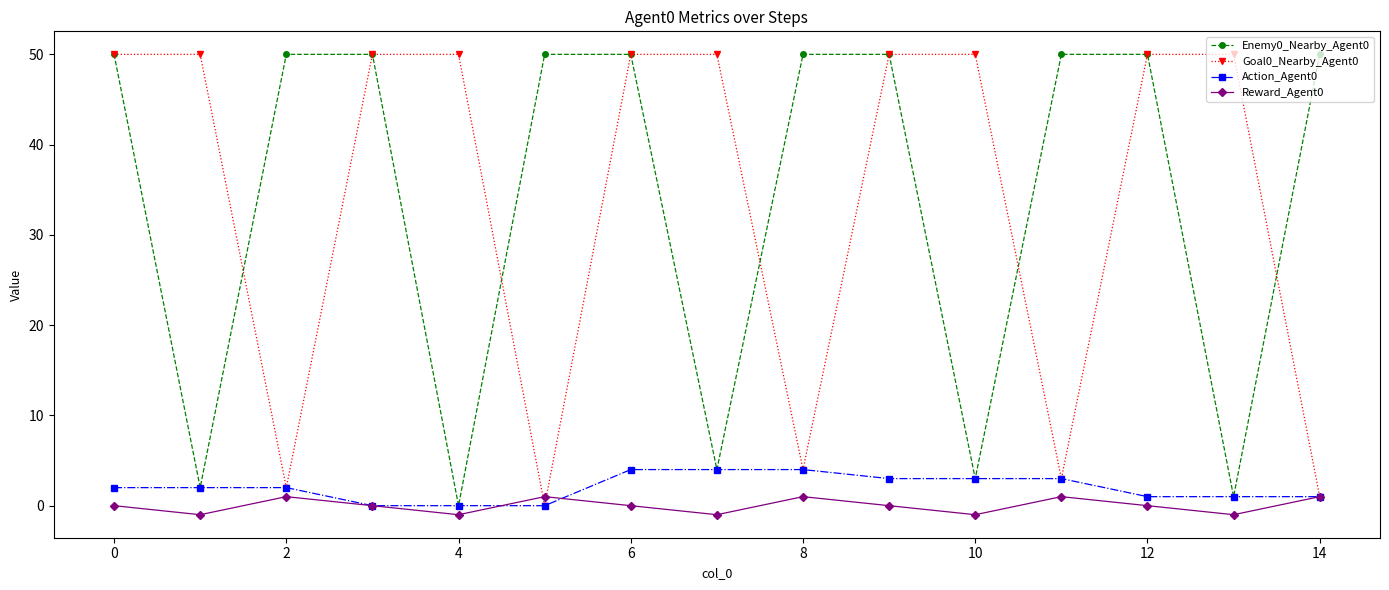

Reading left to right, list all the values displayed in this chart.

Enemy0_Nearby_Agent0: 50	2	50	50	0	50	50	4	50	50	3	50	50	1	50
Goal0_Nearby_Agent0: 50	50	2	50	50	0	50	50	4	50	50	3	50	50	1
Action_Agent0: 2	2	2	0	0	0	4	4	4	3	3	3	1	1	1
Reward_Agent0: 0	-1	1	0	-1	1	0	-1	1	0	-1	1	0	-1	1